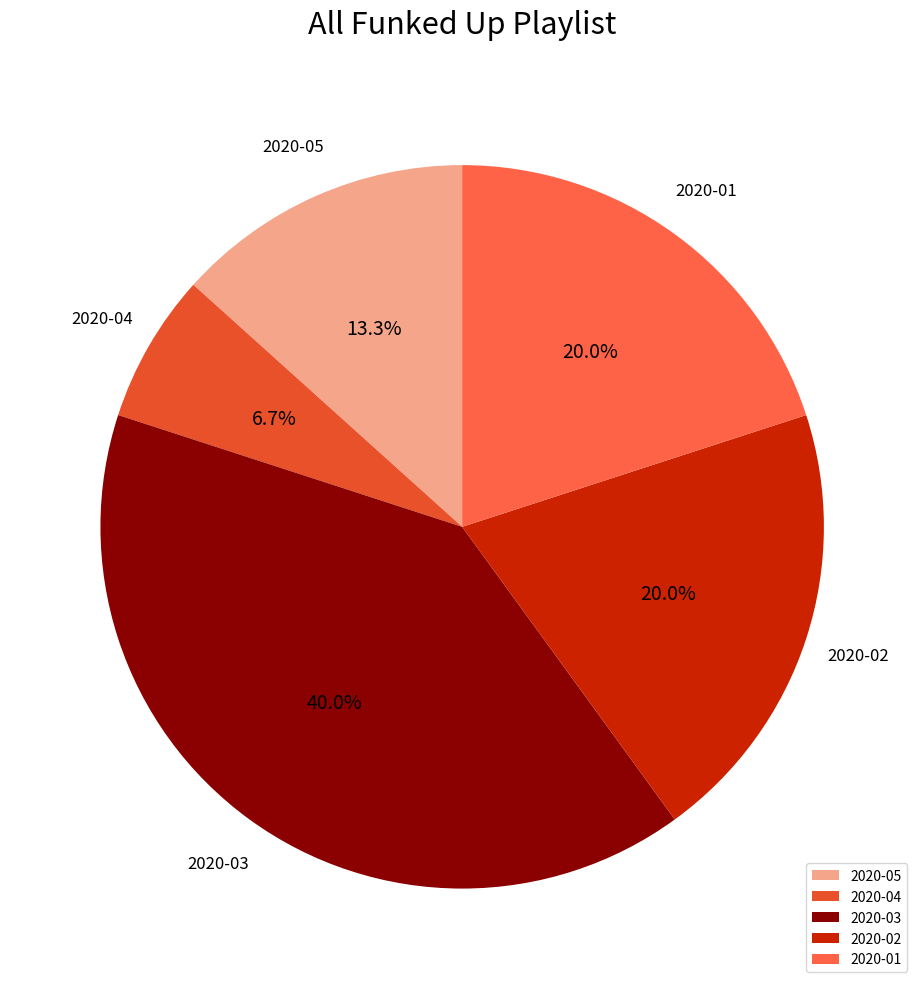

Approximately how many times larger is the value at 2020-05 compared to 2020-02?

0.7